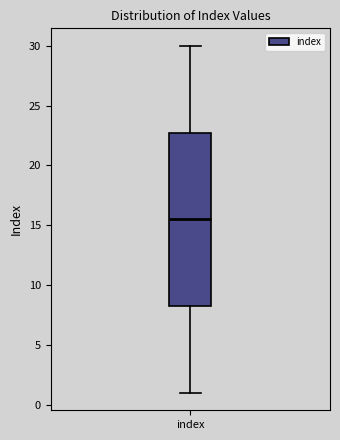

Where does the lower whisker of the box for index end on the y-axis? The values are not printed on the chart, so give them approximately, as read against the axis.

1.0